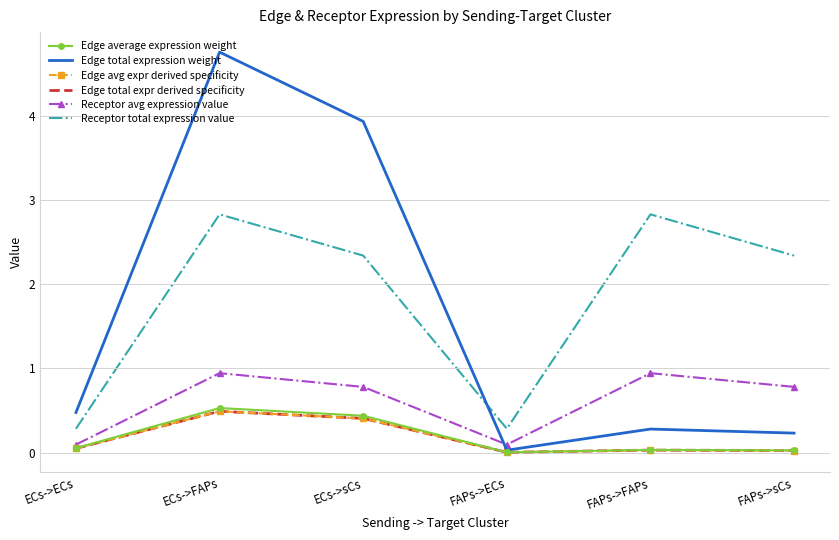

What is the sum of the Edge avg expr derived specificity values at ECs->FAPs and FAPs->FAPs?

0.5